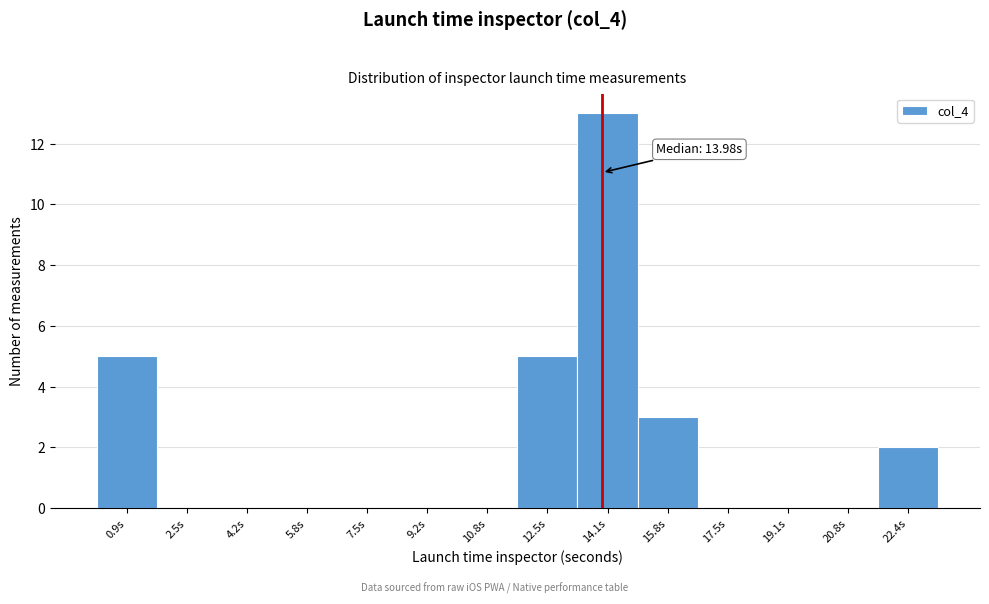

Which range on the x-axis has the tallest bar?

13.4 to 15.0